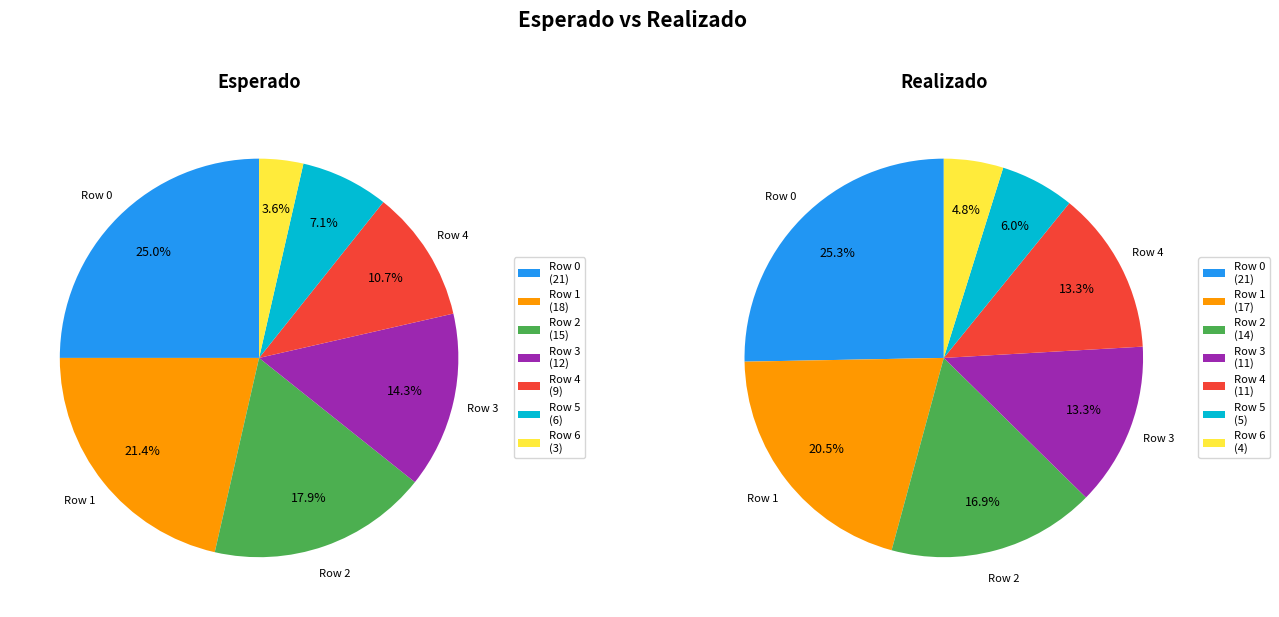

At 3, list the series in order from largest to smallest.

Esperado, Realizado